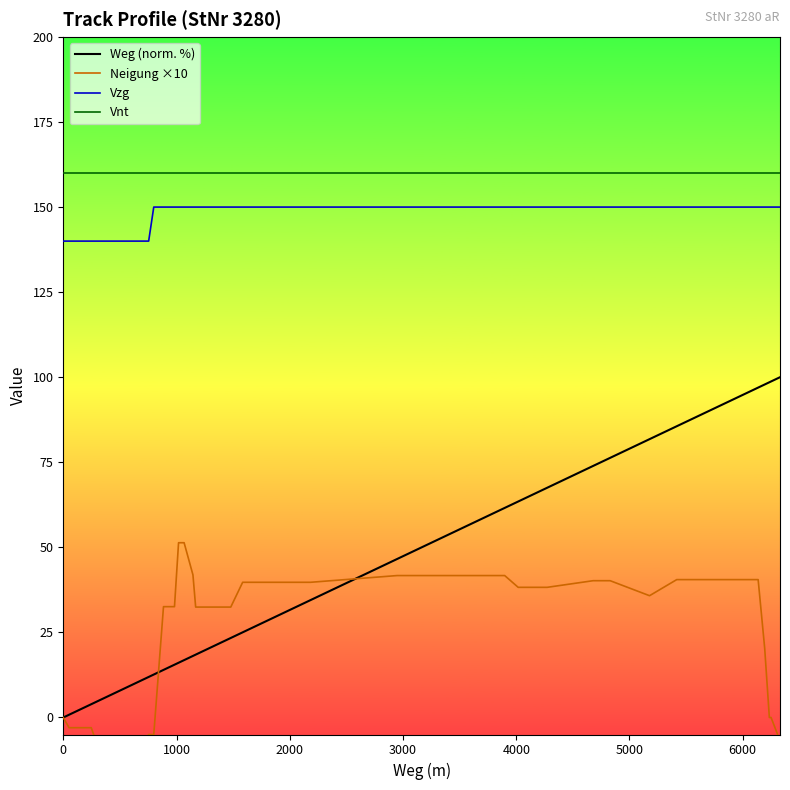

True or false: Vzg and Vnt cross at least once.

False